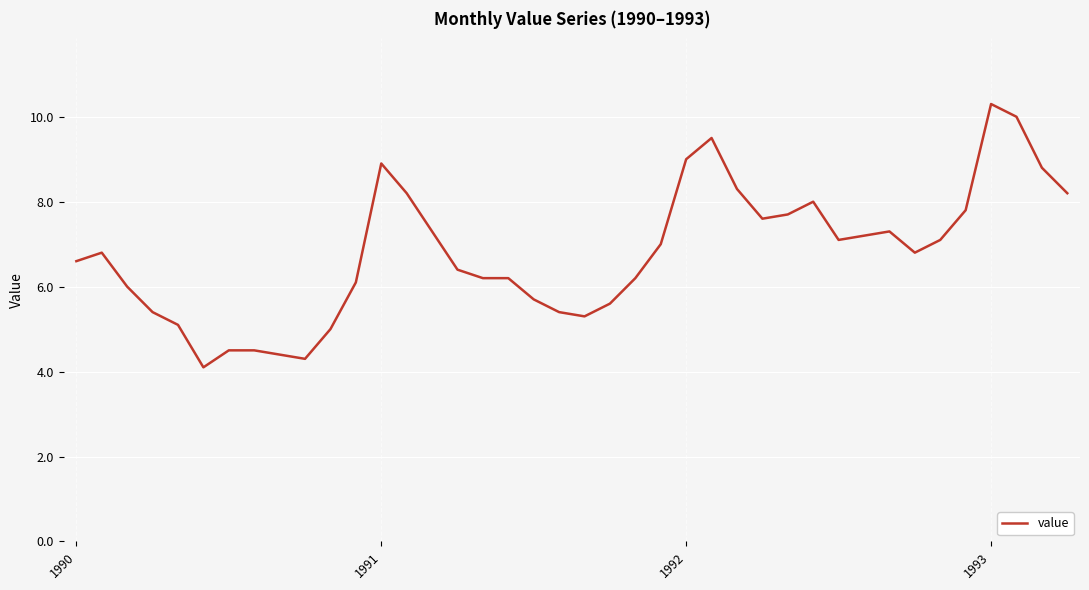

What is the minimum value shown in the chart?

4.1